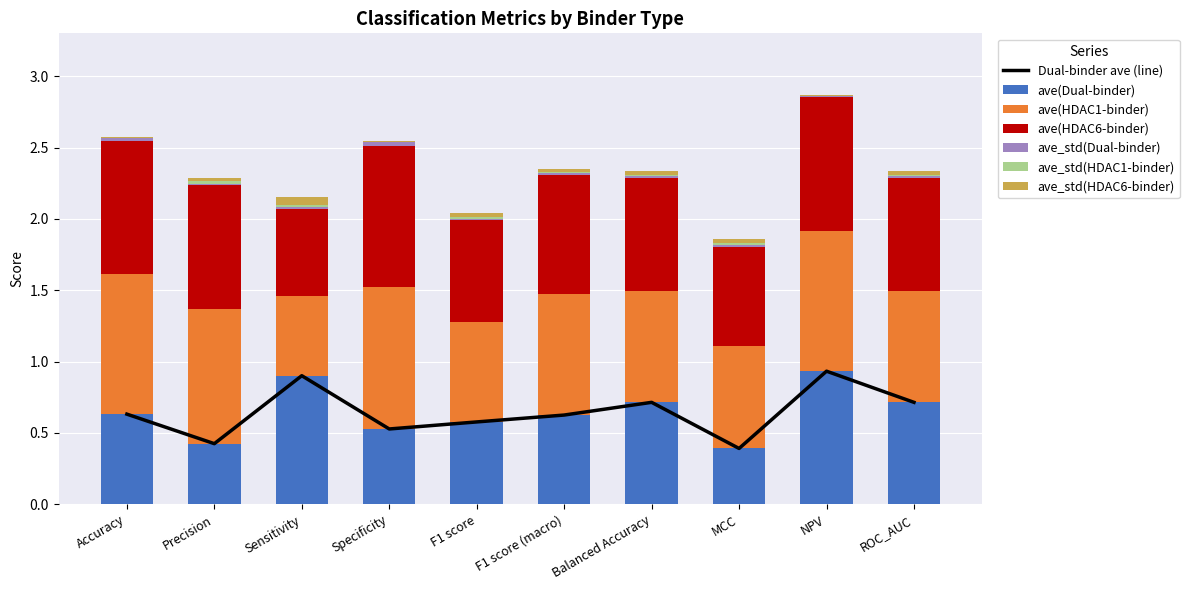

What is the label of the 7th bar from the right?

Specificity